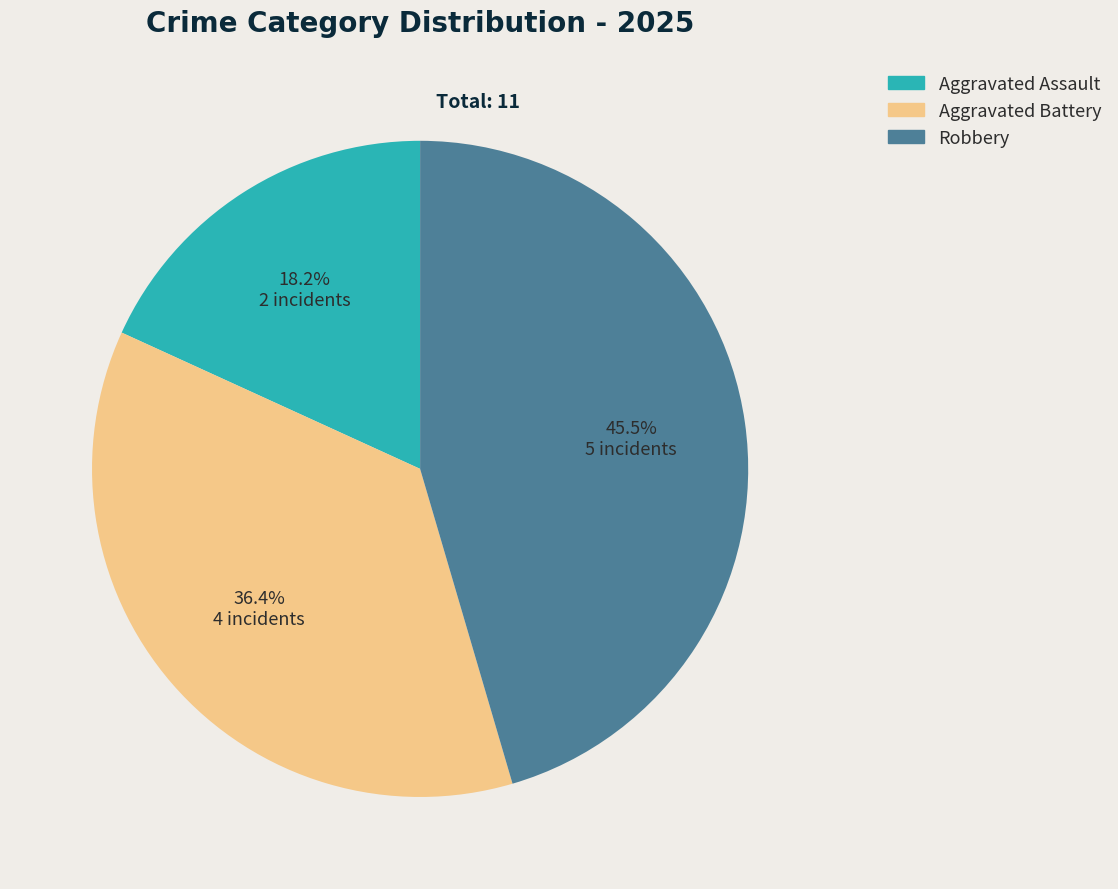

True or false: Aggravated Battery accounts for 36% of the total.

True